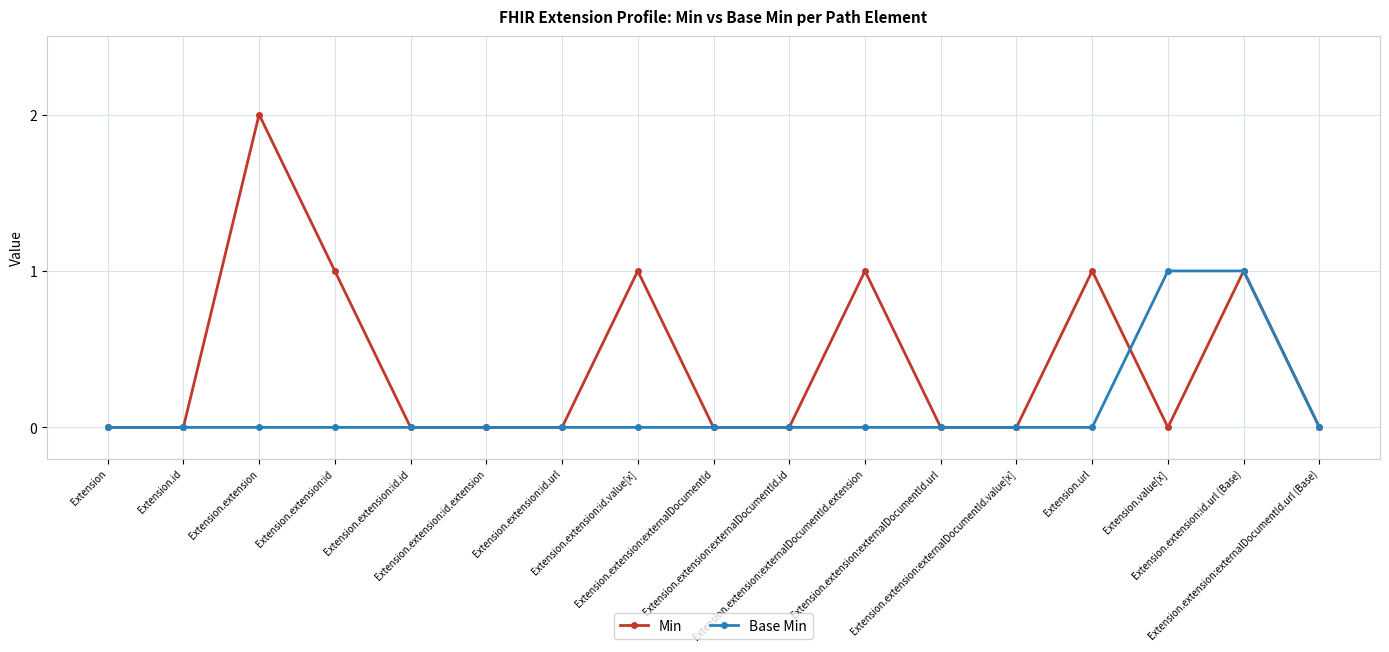

List the series in order of their peak value, highest first.

Min, Base Min